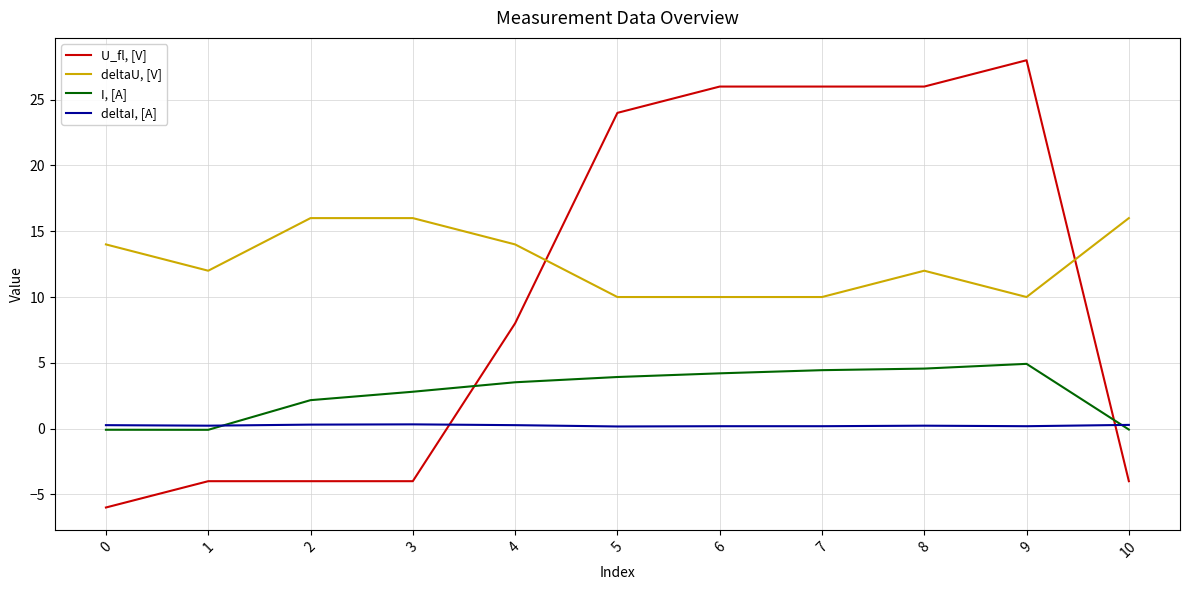

Rank the series by their average value, from highest to lowest.

deltaU, [V], U_fl, [V], I, [A], deltaI, [A]